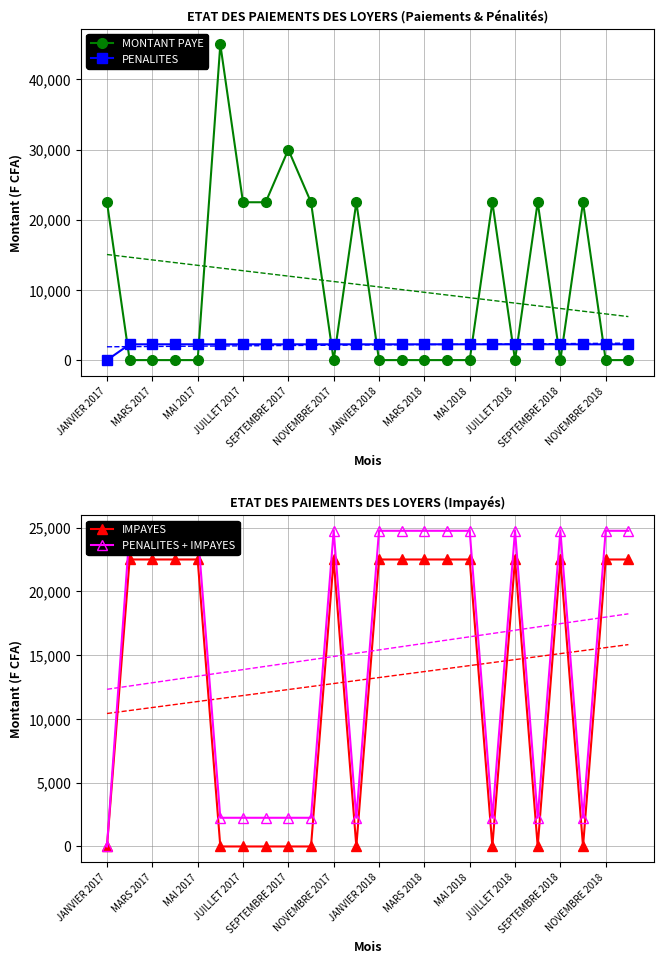

What is the sum of all IMPAYES values?

315000